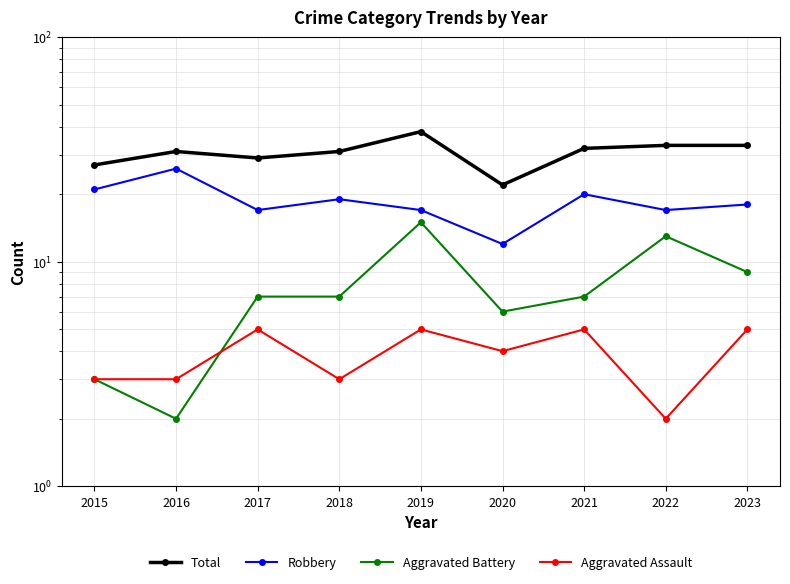

In Aggravated Assault, how many points are lower than both neighbors (excluding endpoints)?

3